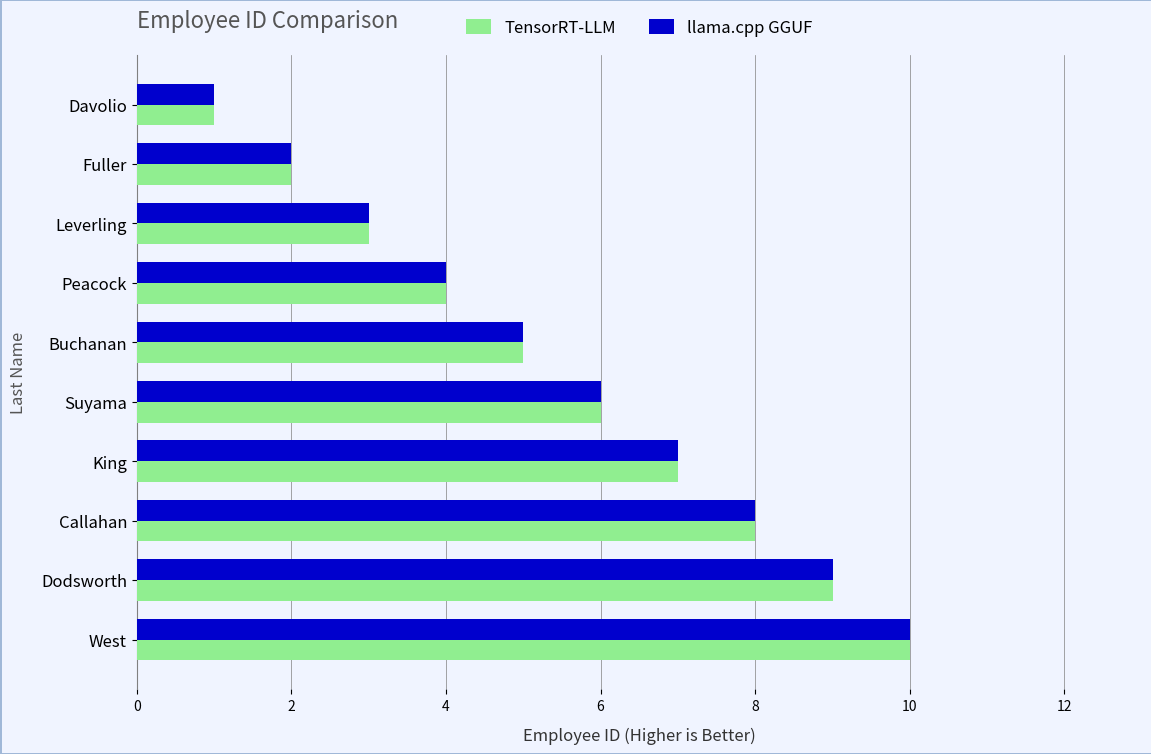

Is it true that llama.cpp GGUF equals 6 at Suyama?

True